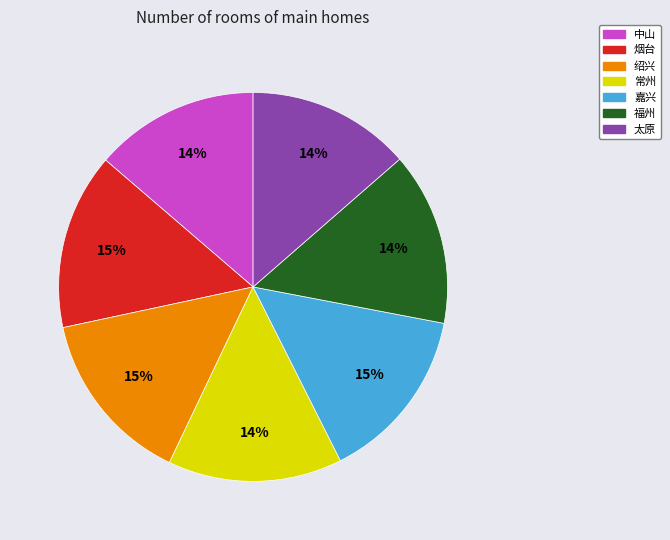

Approximately how many times larger is the value at 太原 compared to 绍兴?

0.9